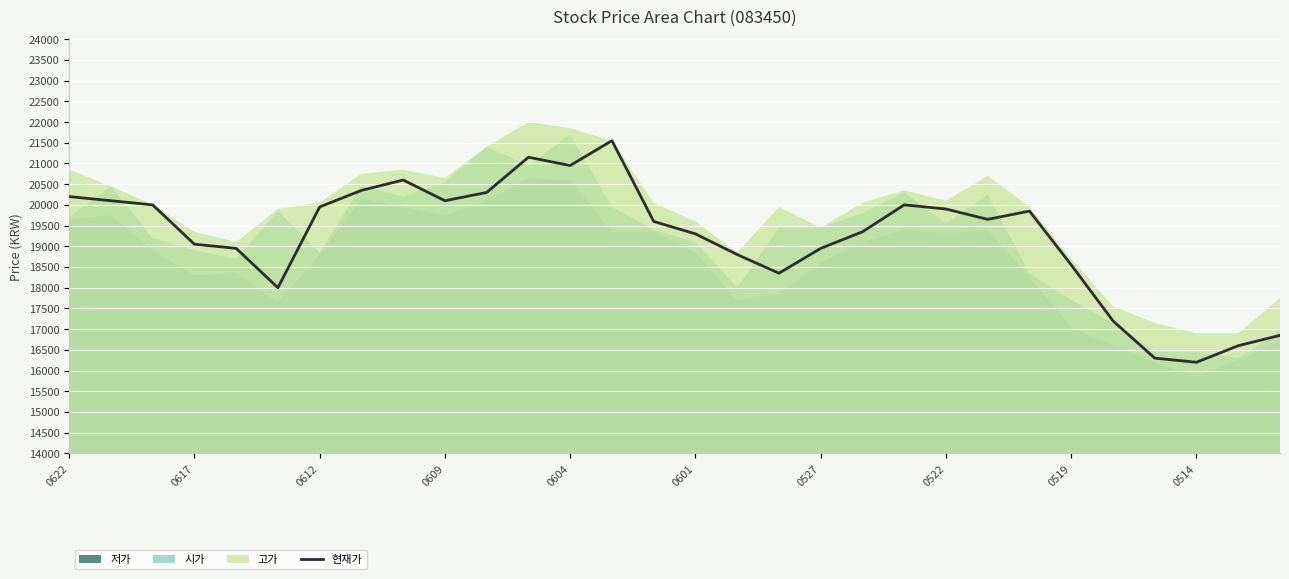

What is the minimum value for 현재가?

16200